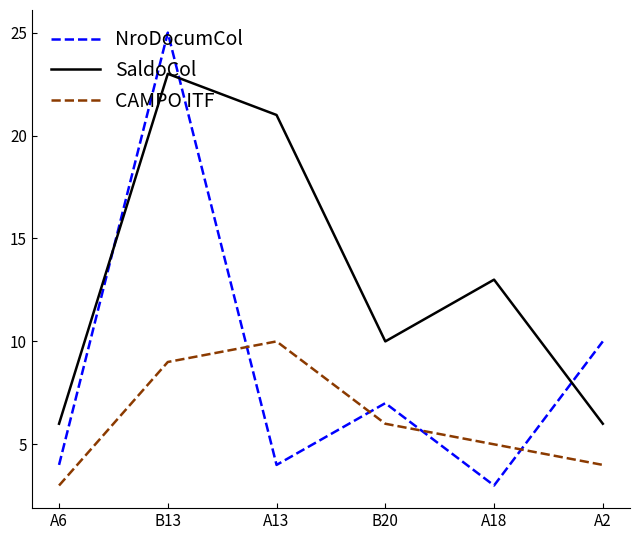

Reading left to right, list all the values displayed in this chart.

NroDocumCol: A6=4	B13=25	A13=4	B20=7	A18=3	A2=10
SaldoCol: A6=6	B13=23	A13=21	B20=10	A18=13	A2=6
CAMPO ITF: A6=3	B13=9	A13=10	B20=6	A18=5	A2=4